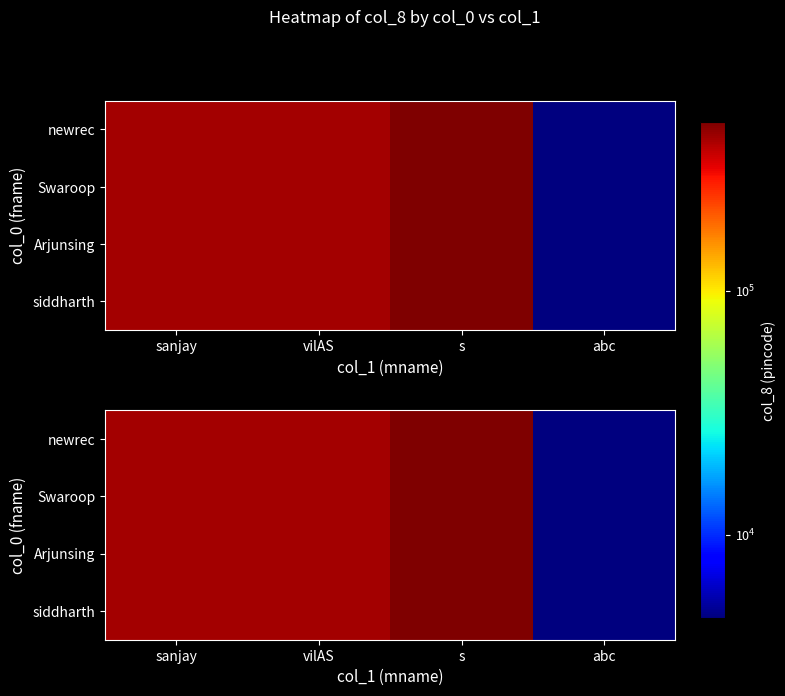

What value does the siddharth series have at sanjay, to the nearest 100?

416000